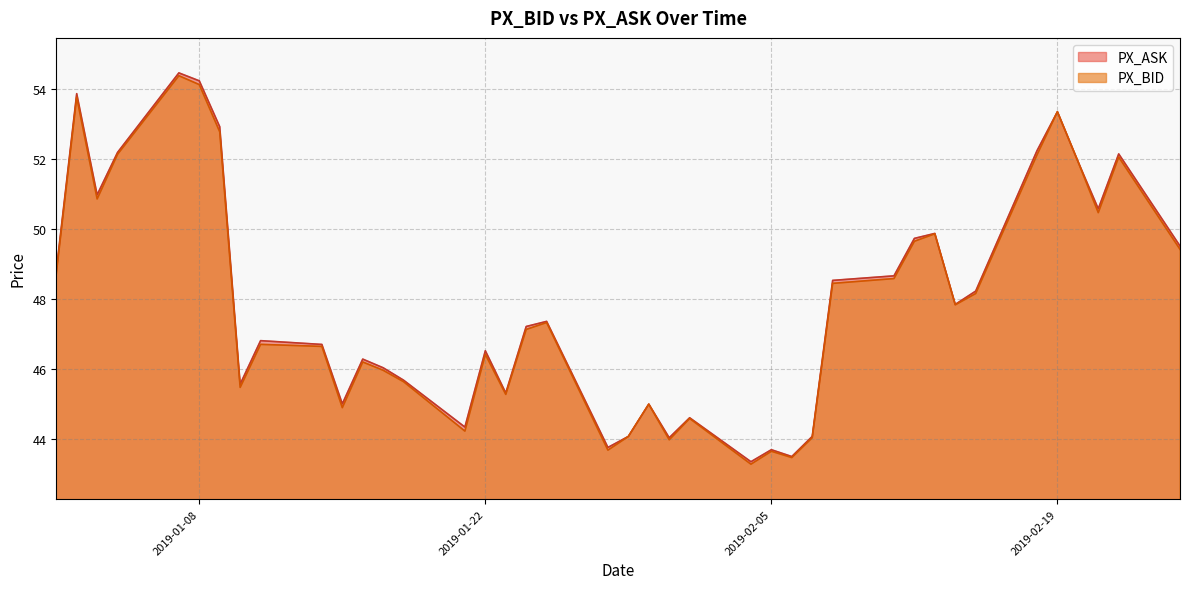

Does the chart have visible grid lines?

Yes